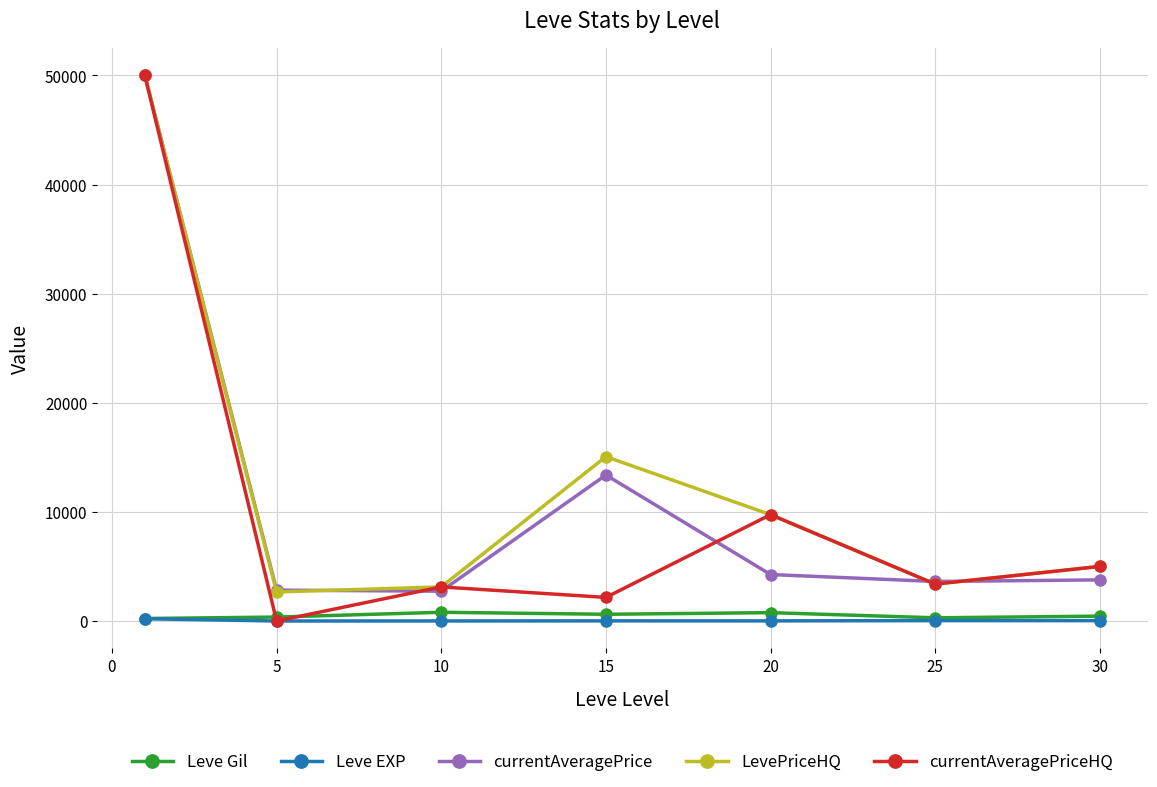

True or false: currentAveragePrice has more than 2 points higher than both neighbors.

False